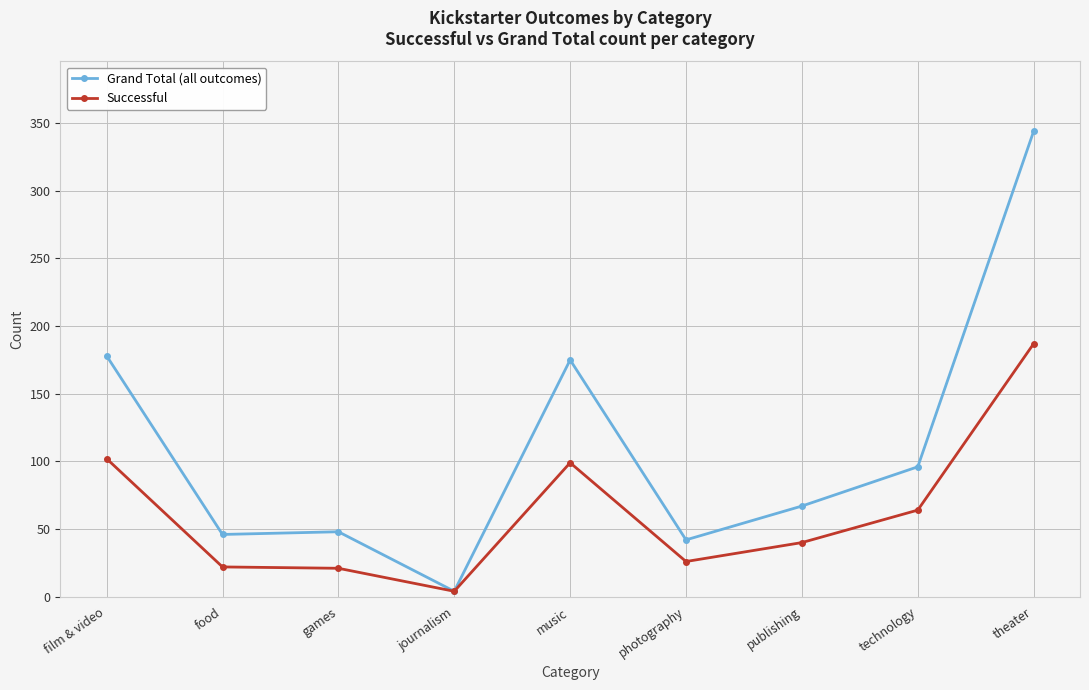

What is the label of the 7th point from the left?

publishing